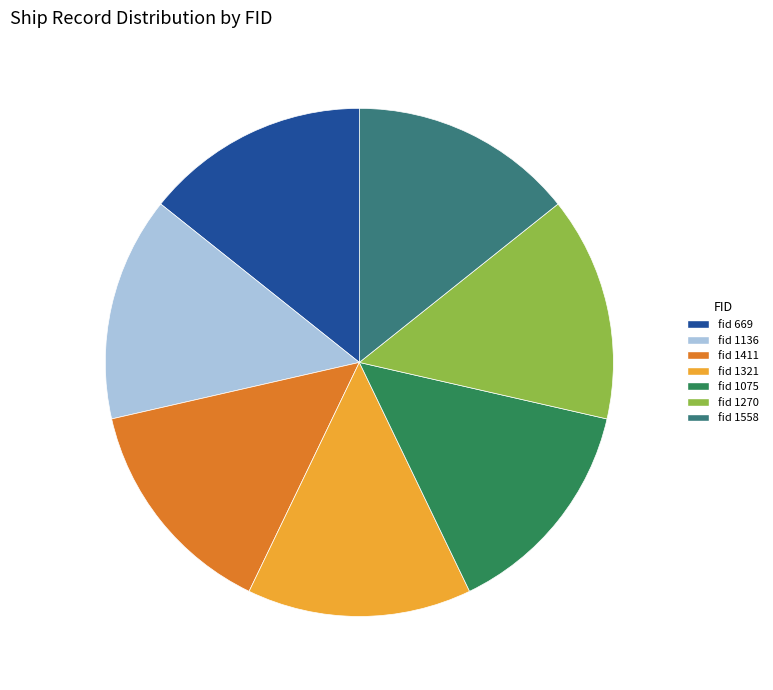

Is there any slice that represents more than half of the pie?

No